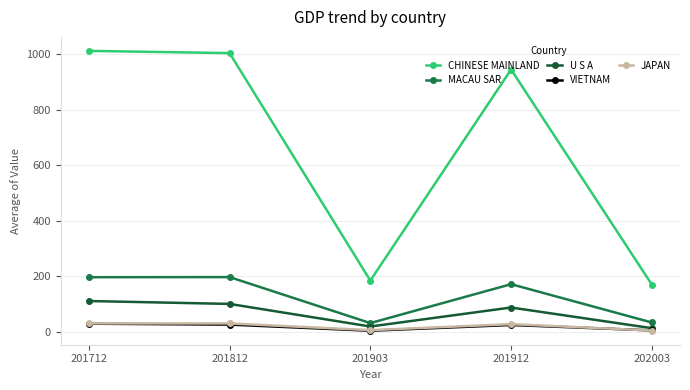

Does the chart have visible grid lines?

Yes